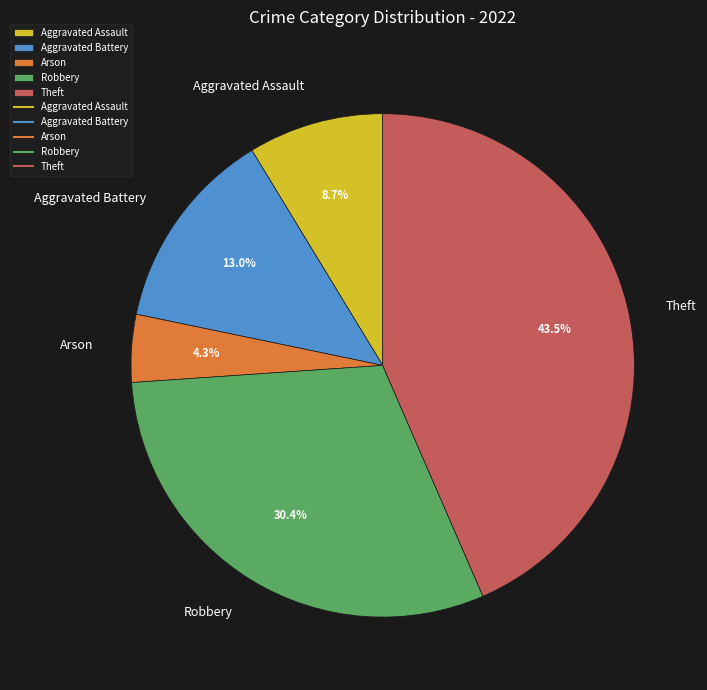

Which slice is the smallest?

Arson